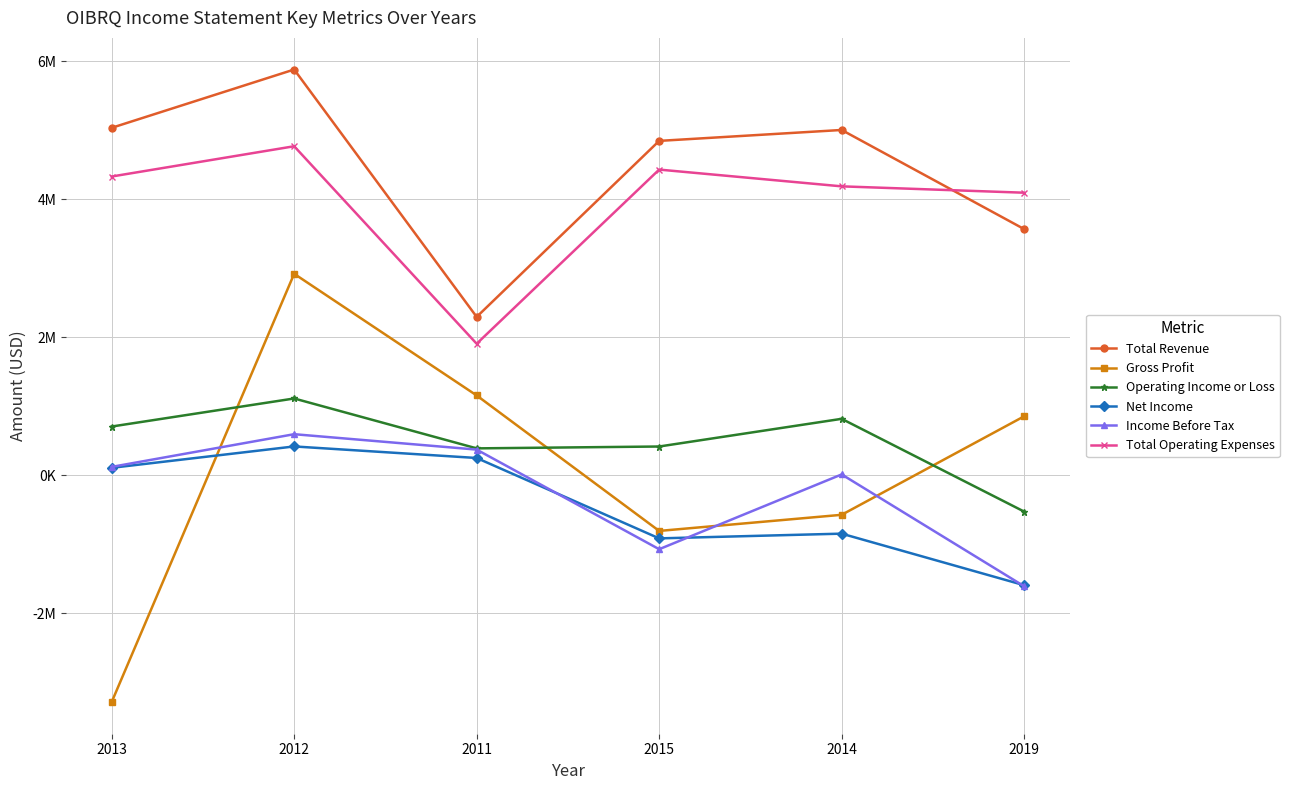

What is the label of the 6th point from the right?

2013